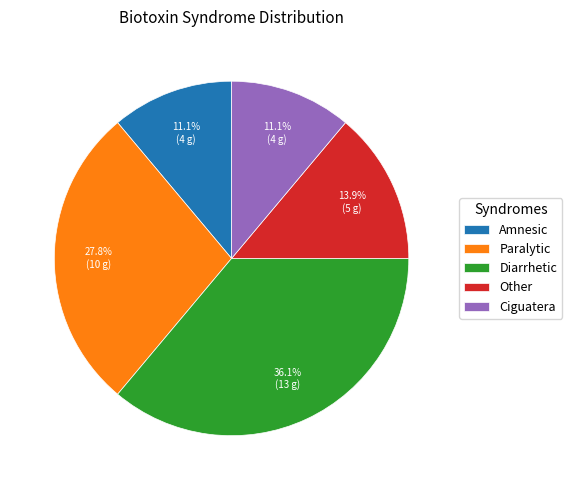

What is the total percentage of Paralytic and Ciguatera?

38.9%